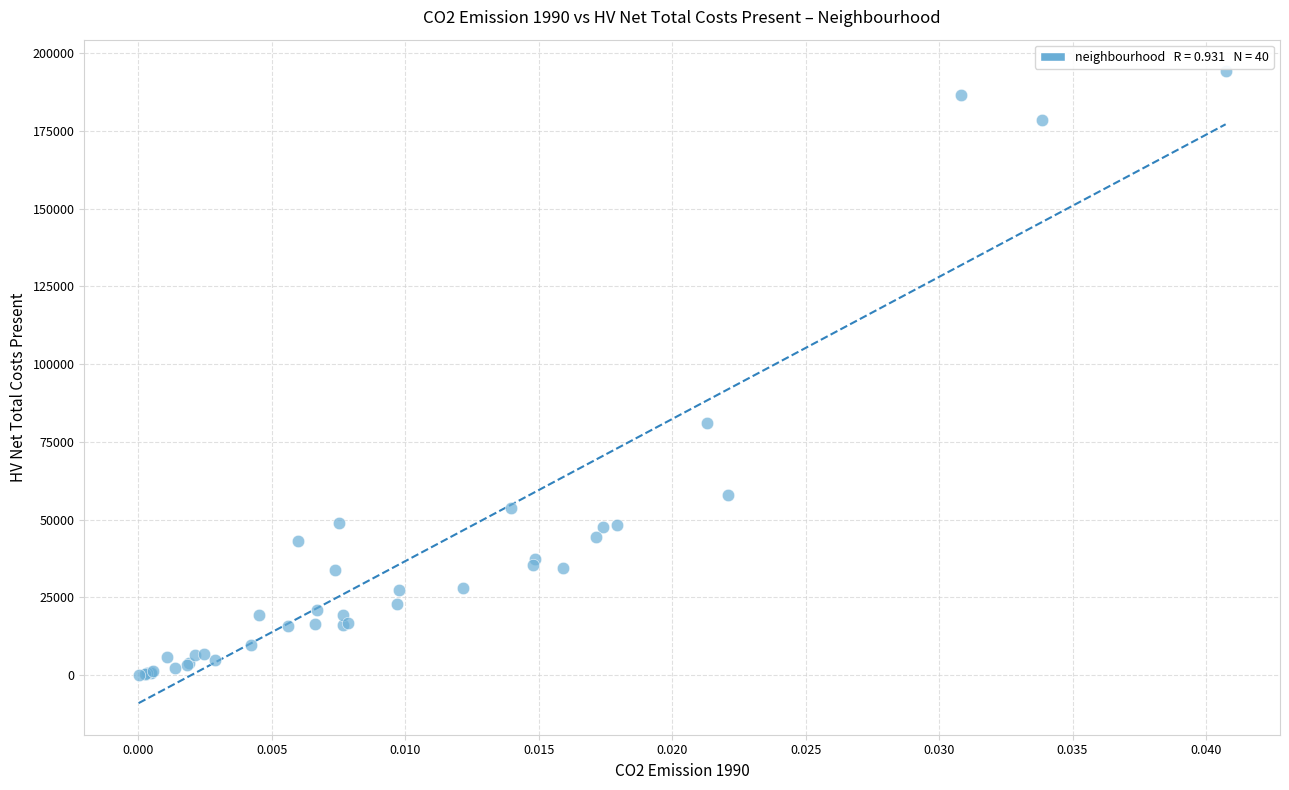

What Y value in the scatter plot is closest to 97121?

81119.1